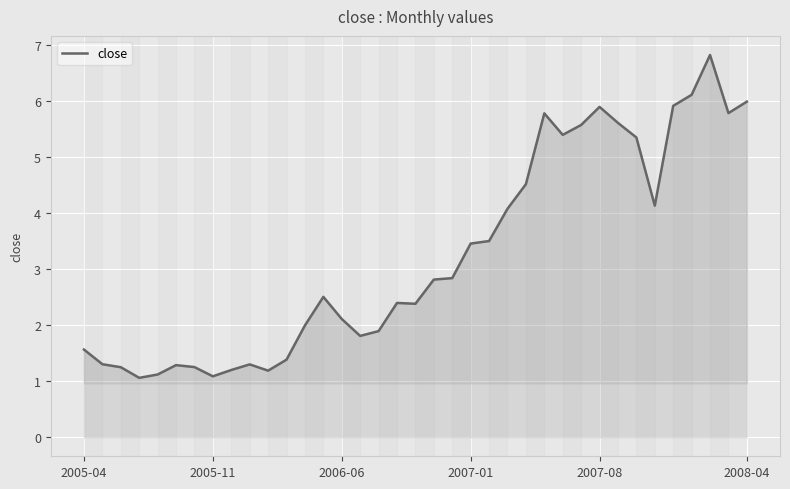

Count the number of categories in the chart.

37